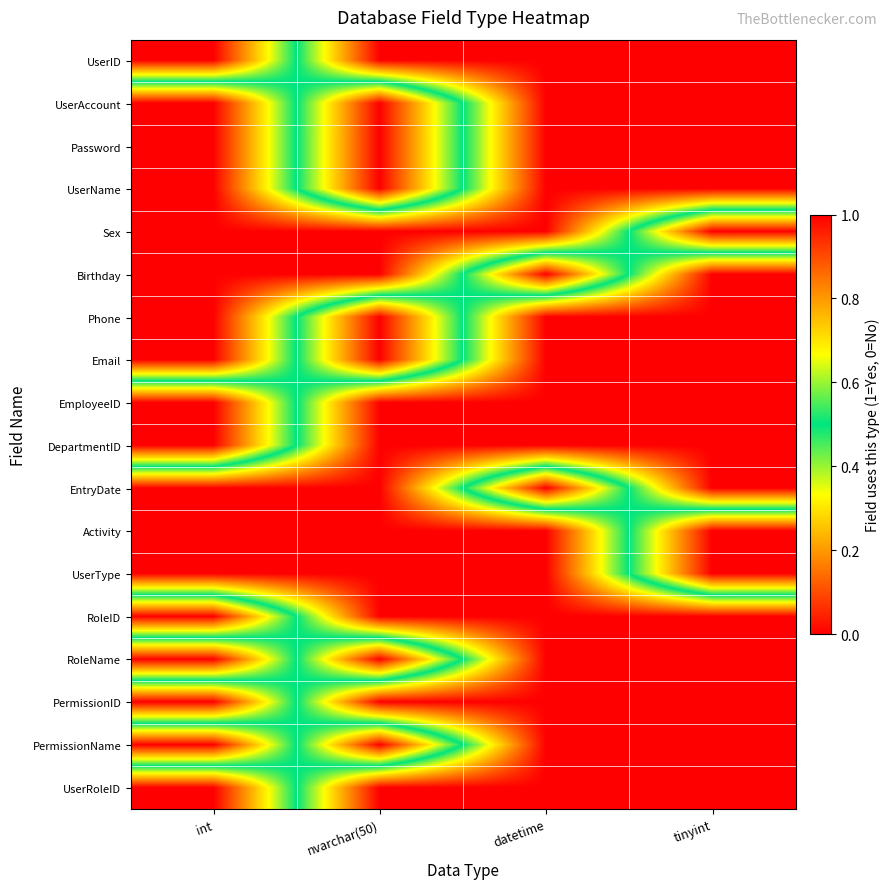

What is the difference between the highest and lowest values at tinyint?

1